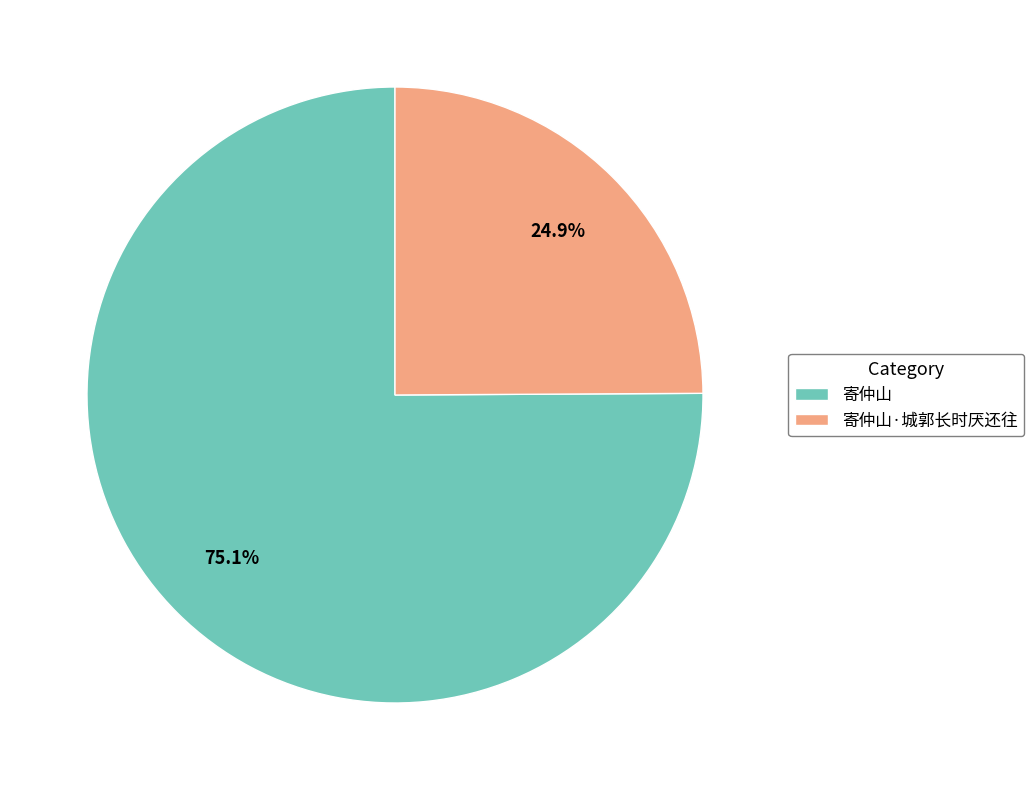

To the nearest percent, what is the average slice percentage?

50%